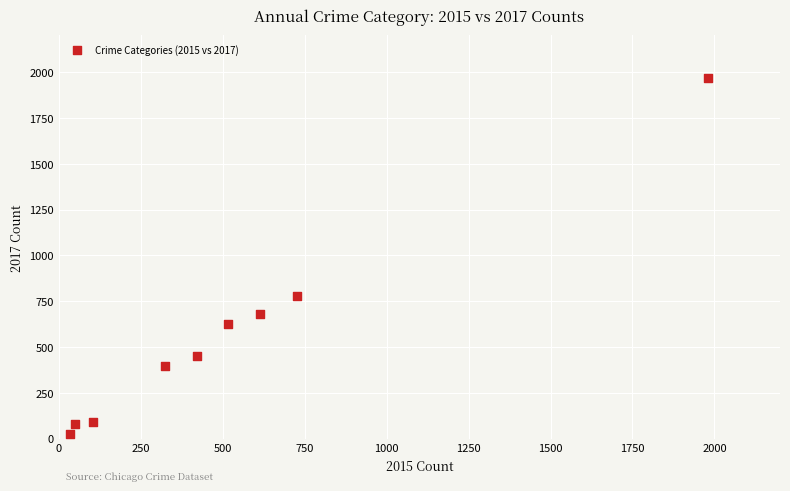

What Y value in the scatter plot is closest to 995?

780